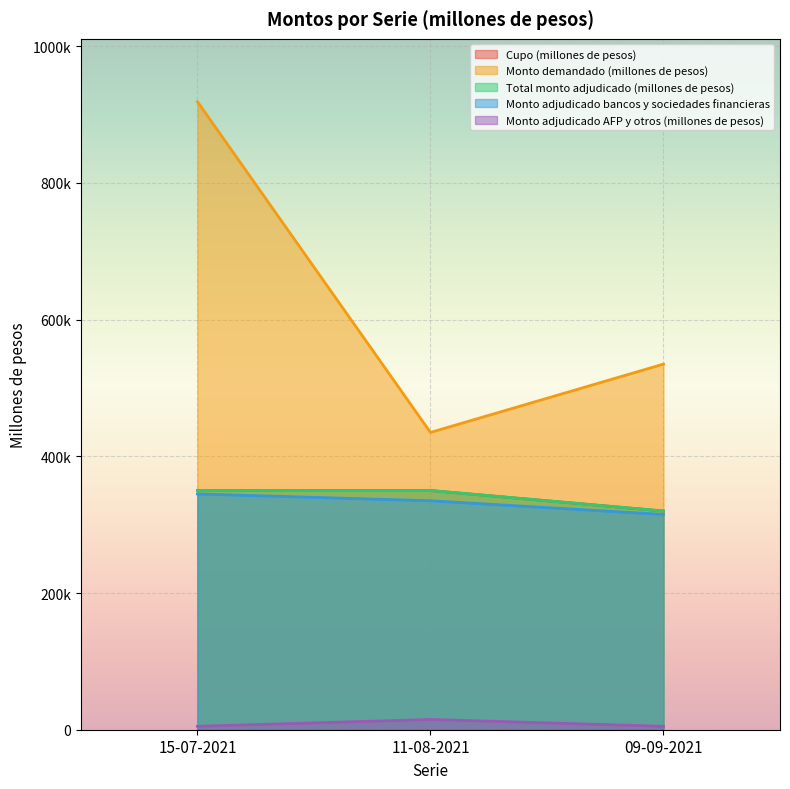

What is the label of the 2nd point from the left?

11-08-2021